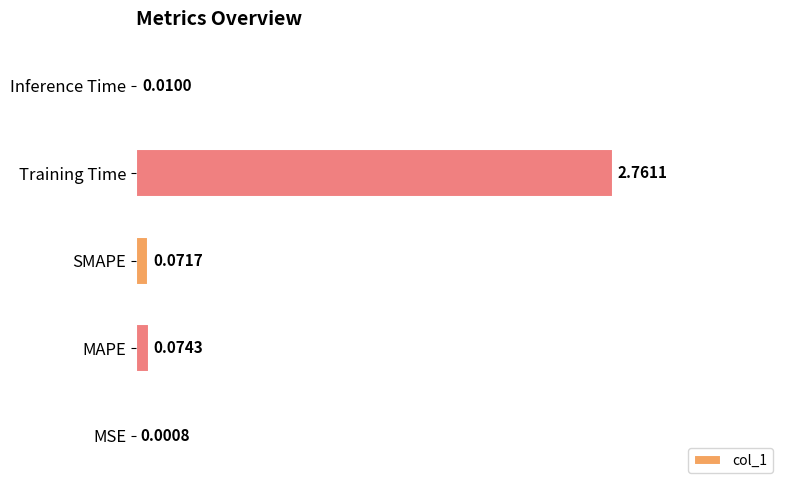

At which category does the chart reach its peak across all series?

Training Time